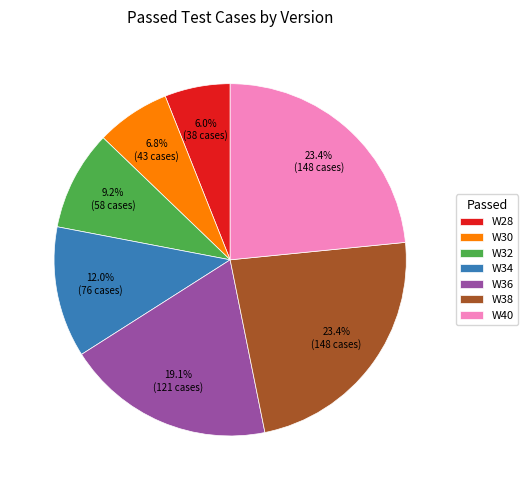

True or false: W32 accounts for 18% of the total.

False